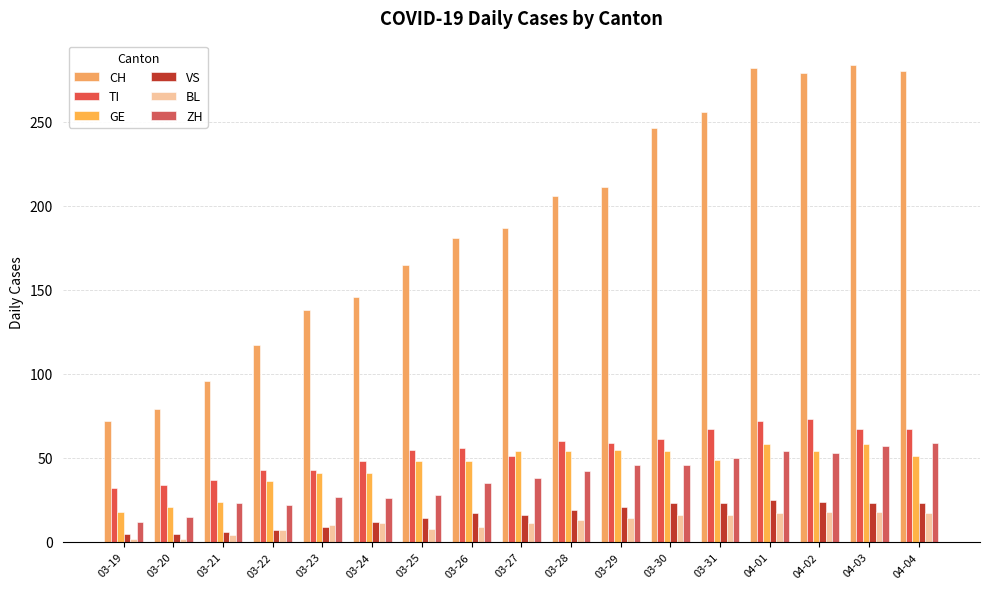

What is the difference between the second highest and second lowest values in the VS series?

19